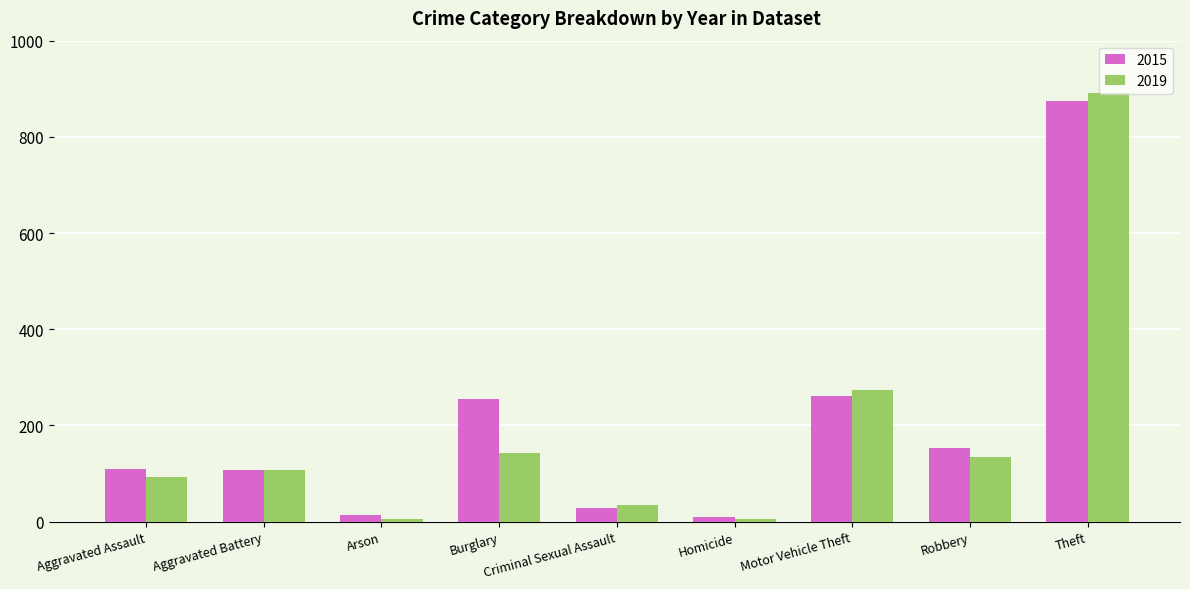

What value does the 2015 series have at Robbery?

154